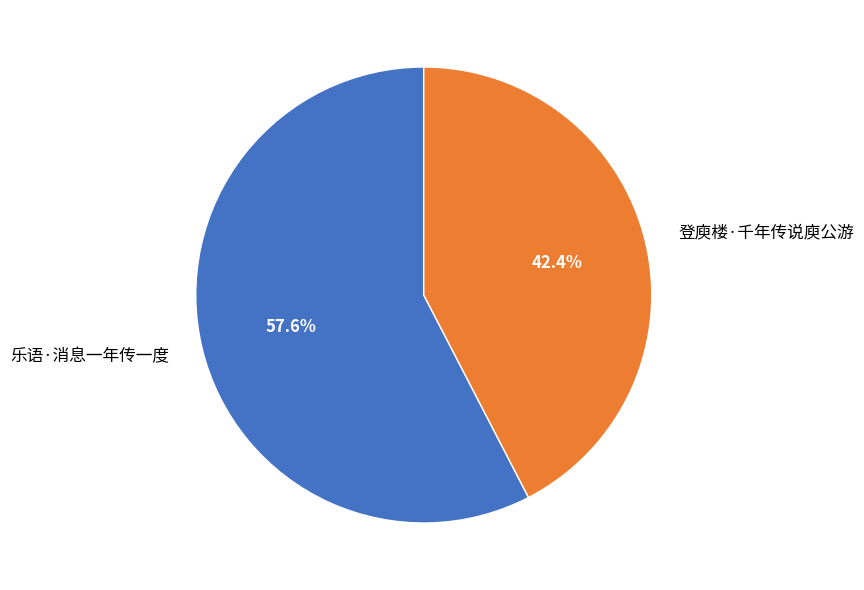

Between 乐语·消息一年传一度 and 登庾楼·千年传说庾公游, which is larger?

乐语·消息一年传一度